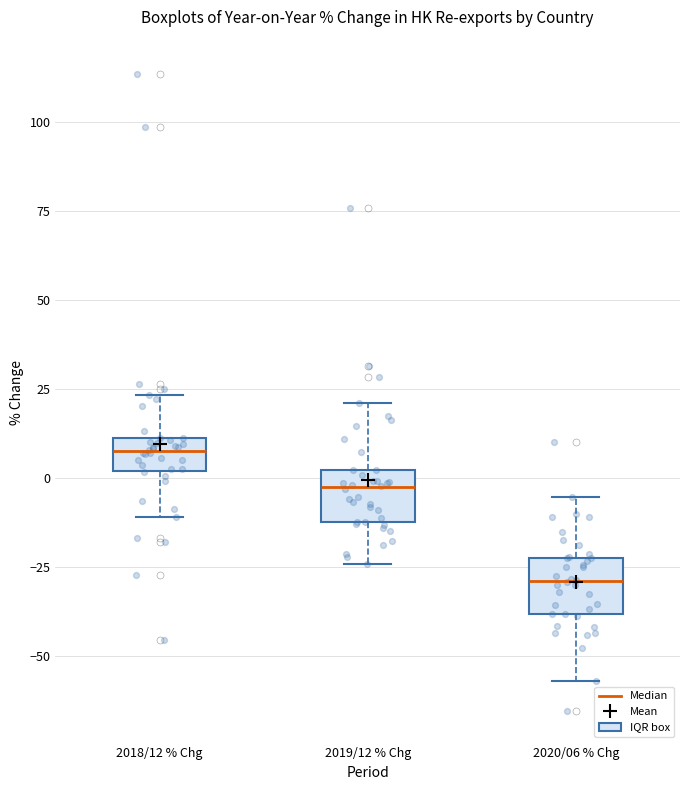

Where is the lower edge of the box for 2020/06 % Chg on the y-axis? The values are not printed on the chart, so give them approximately, as read against the axis.

-40